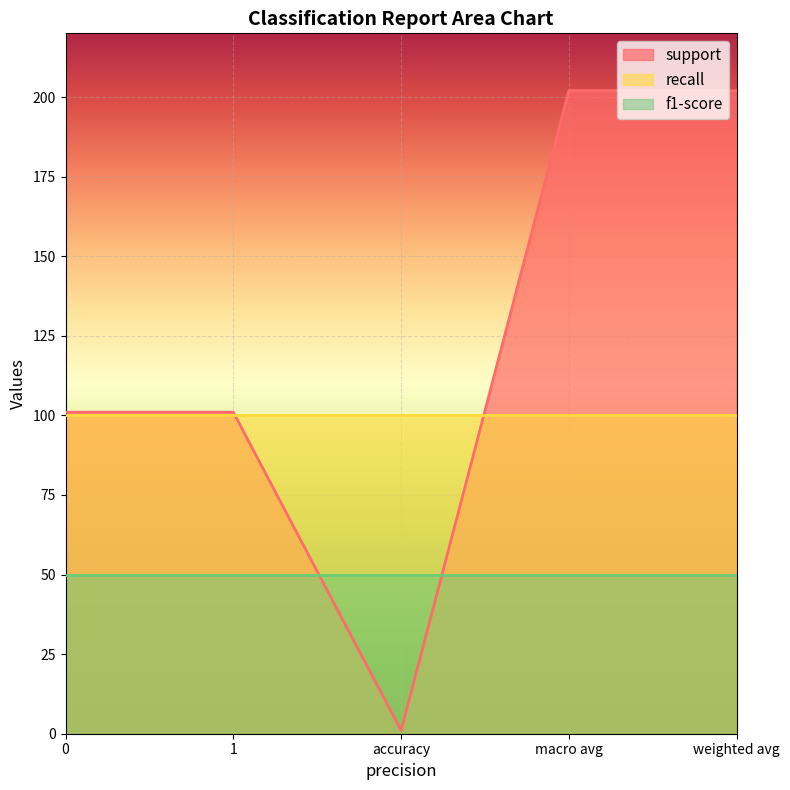

Rank the series by their maximum value, from highest to lowest.

support, recall, f1-score